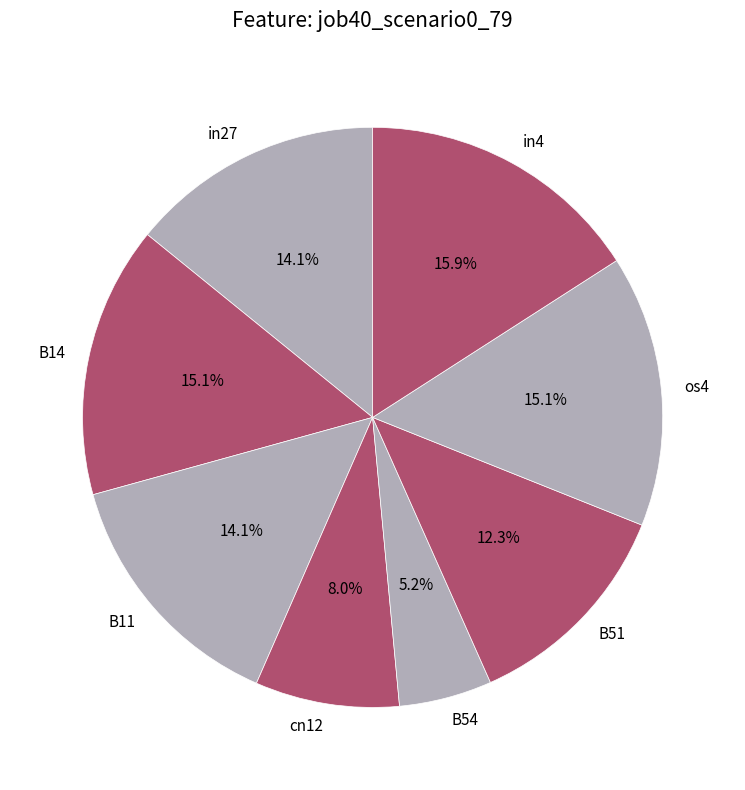

How many segments does this pie chart have?

8